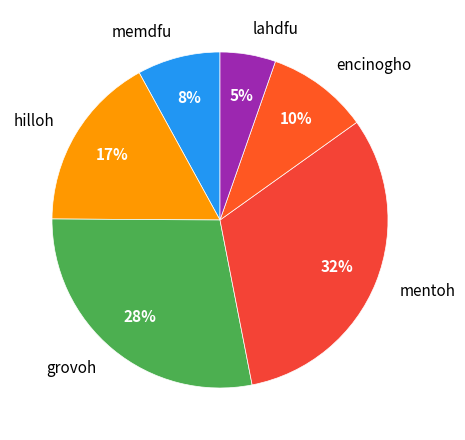

To the nearest percent, what is the combined percentage of lahdfu and hilloh?

22%